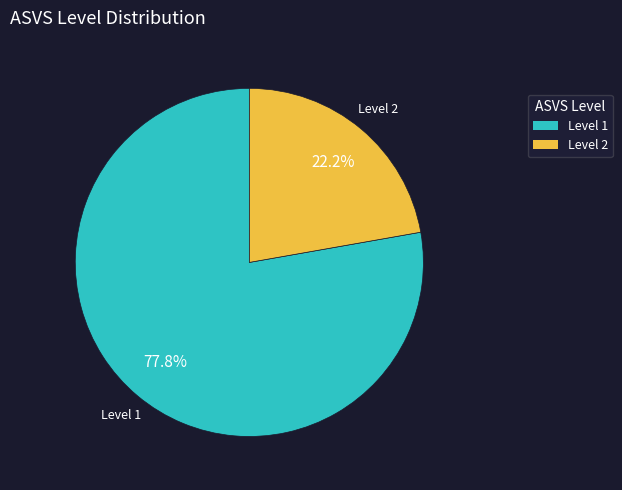

Rank the categories by value from highest to lowest.

Level 1, Level 2